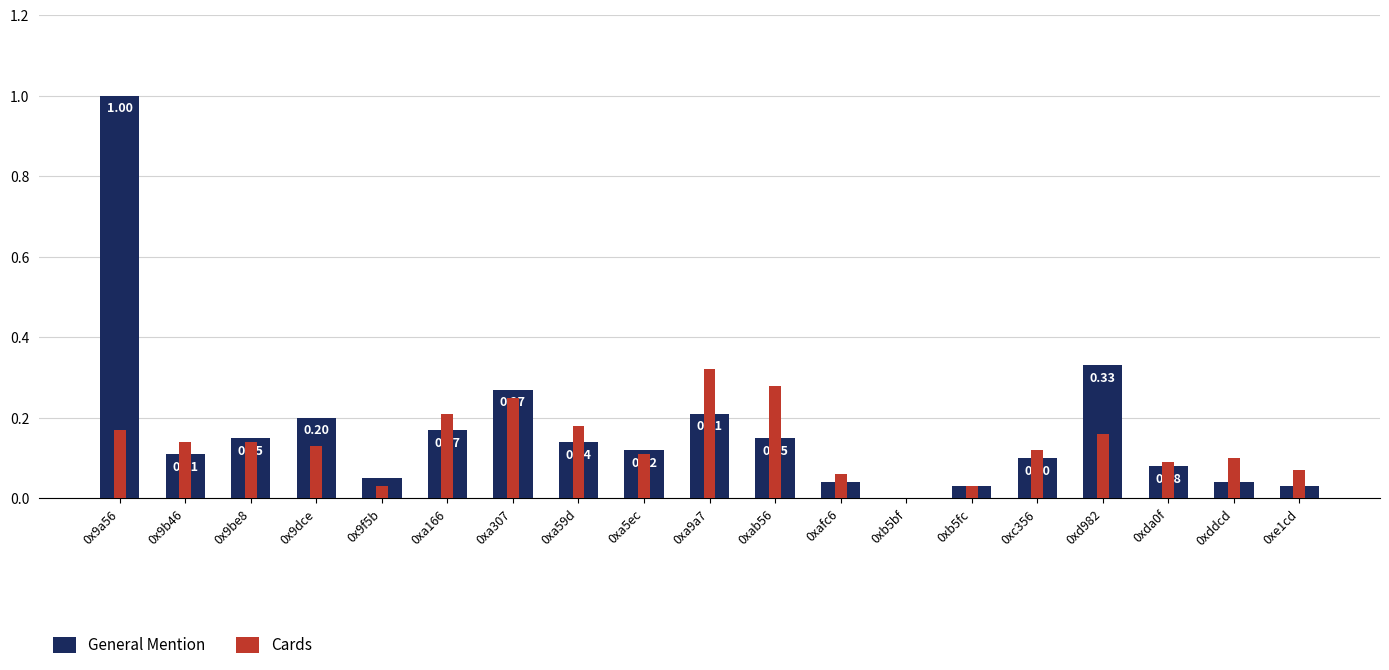

What is the maximum value for General Mention?

1.0